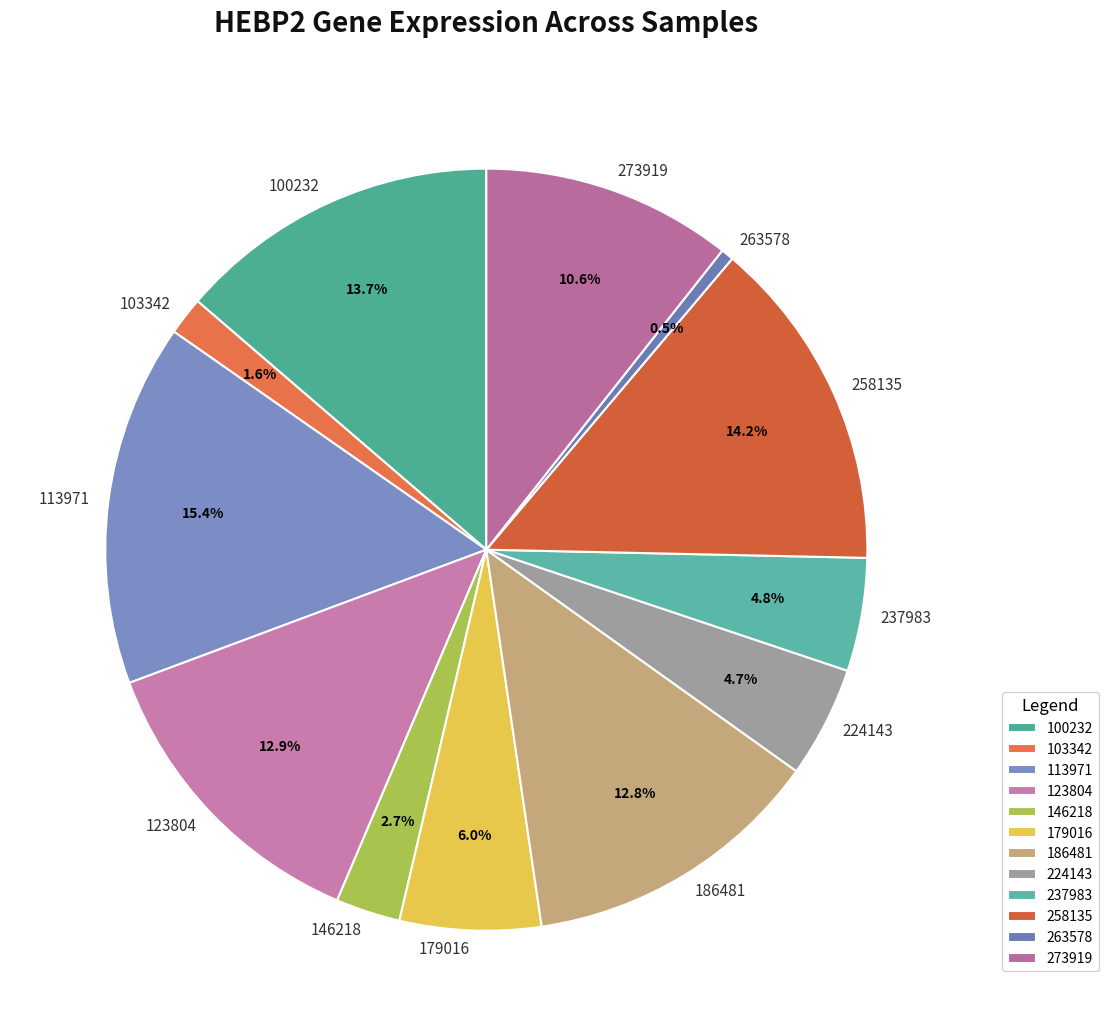

Does 224143 account for over 50% of the chart?

No